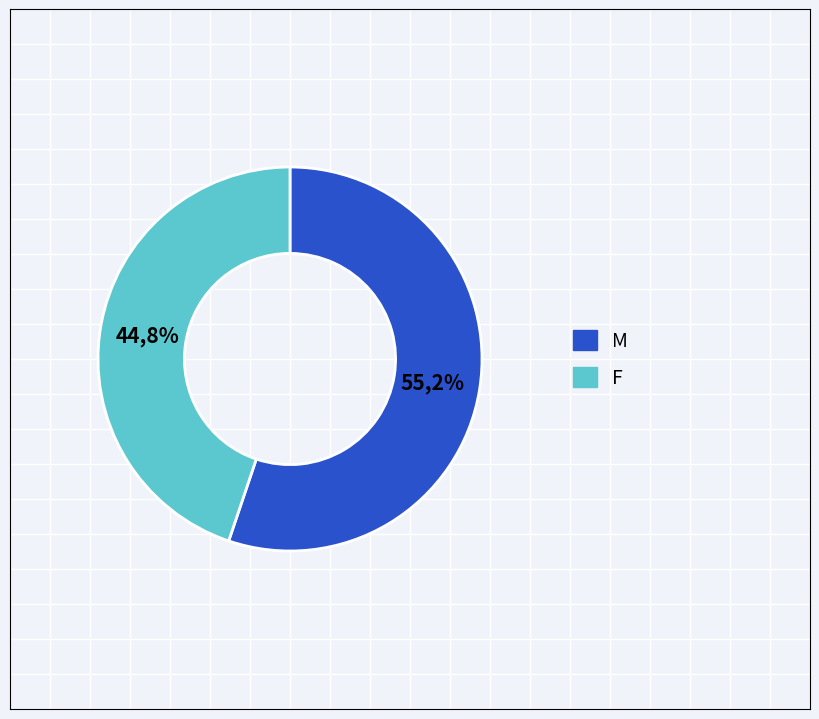

Is there any slice that represents more than half of the pie?

Yes